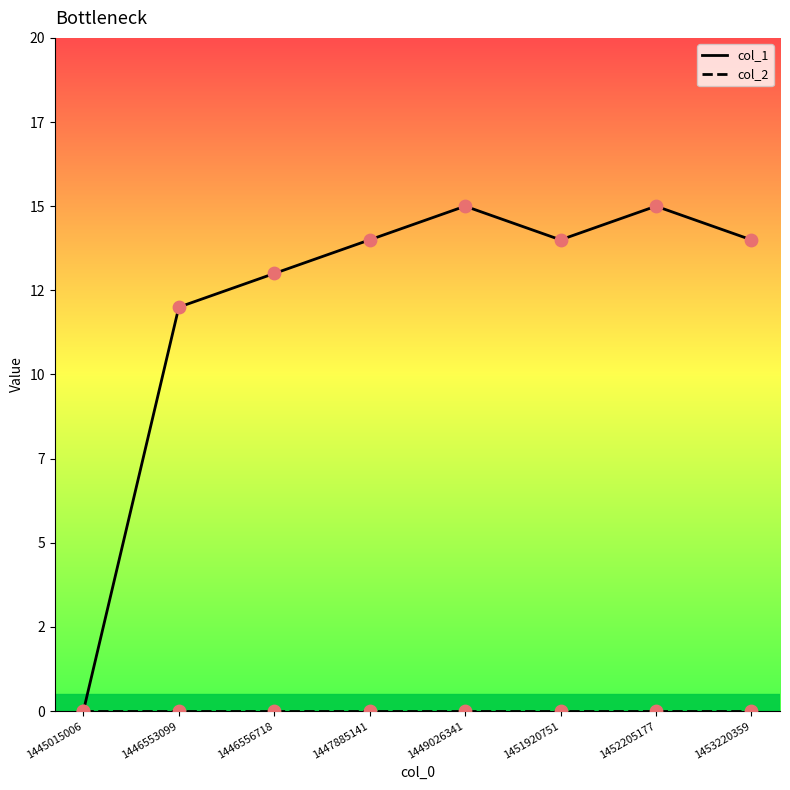

Does the chart have visible grid lines?

No